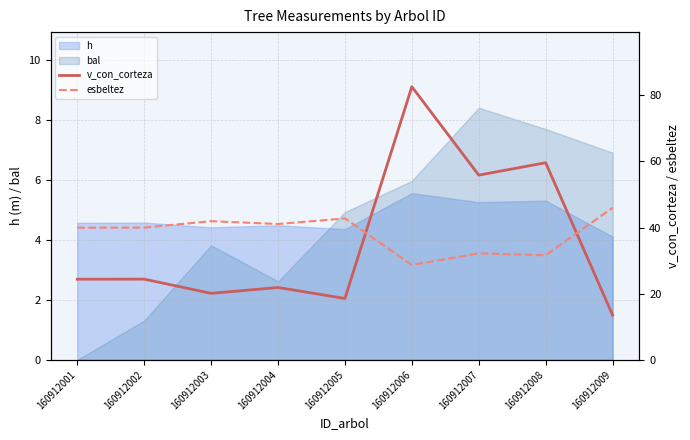

Where do v_con_corteza and esbeltez first cross each other?

160912005 and 160912006